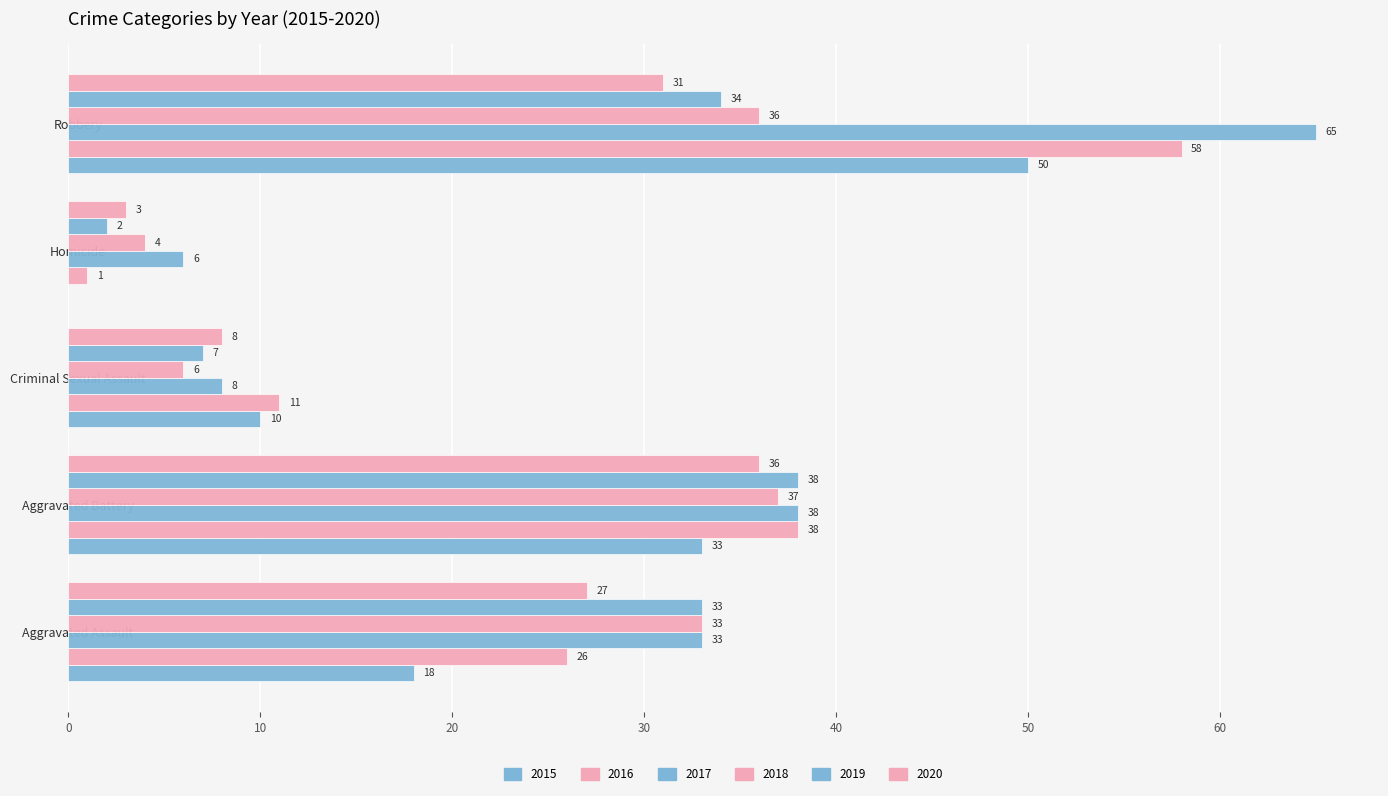

How many series are shown in this chart?

6